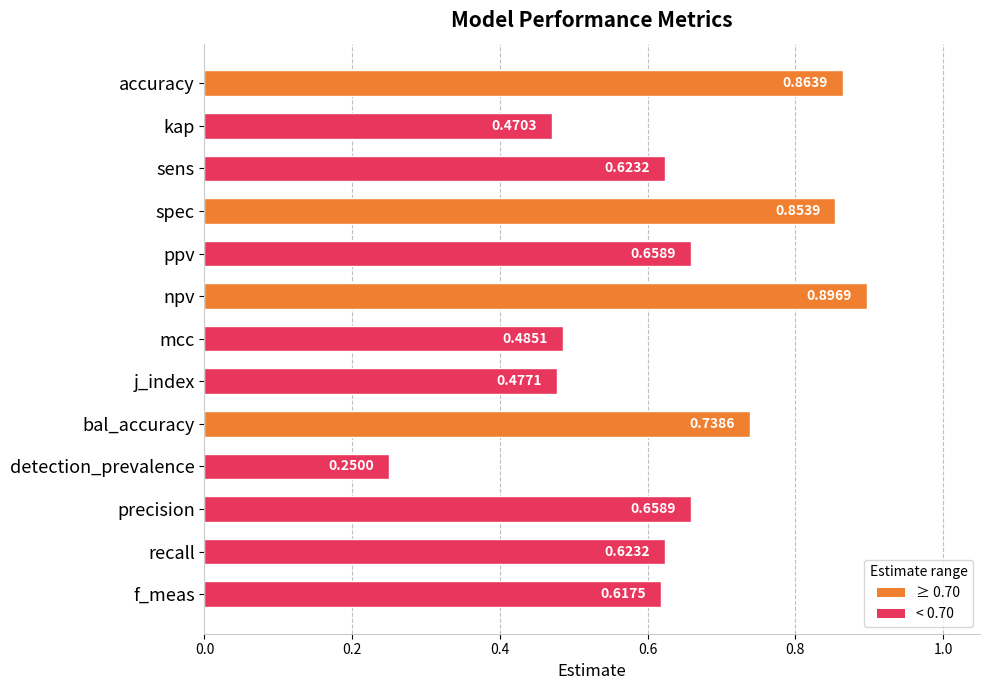

How many bars are there in total?

13